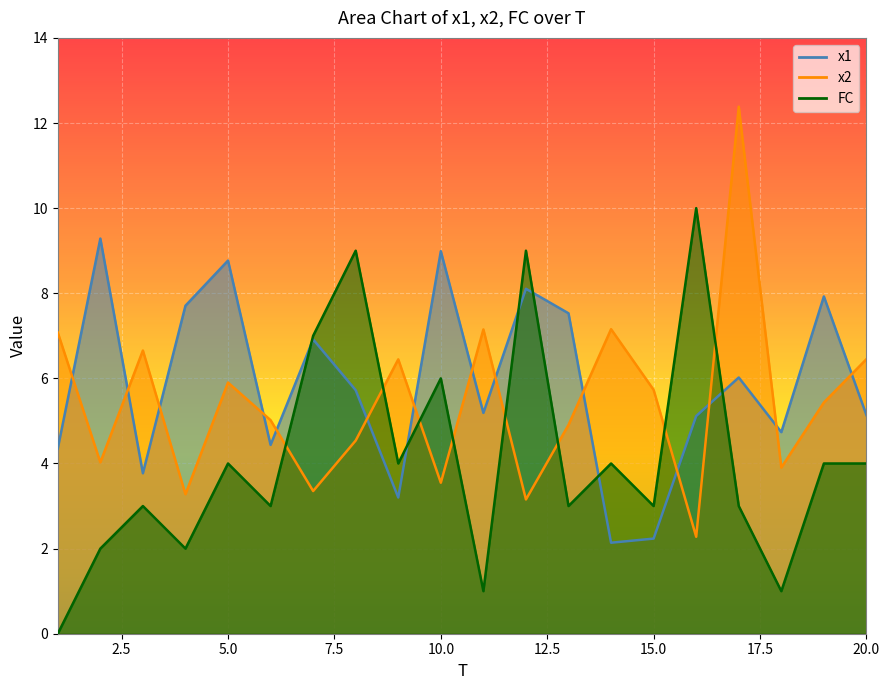

What is the difference between the maximum and minimum values in the x1 series?

7.1